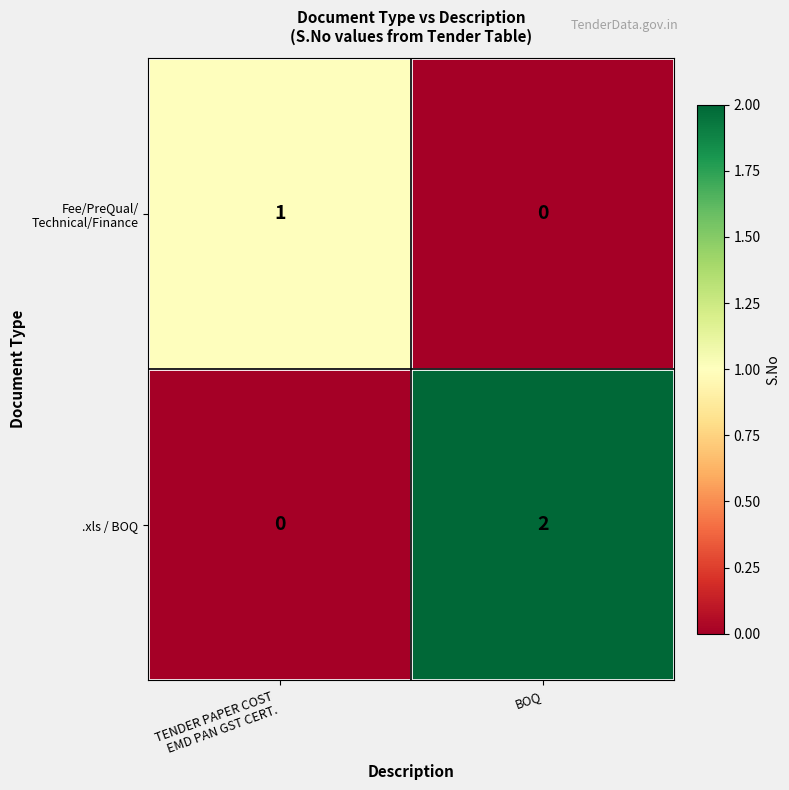

At which category is the sum across all series the highest?

BOQ